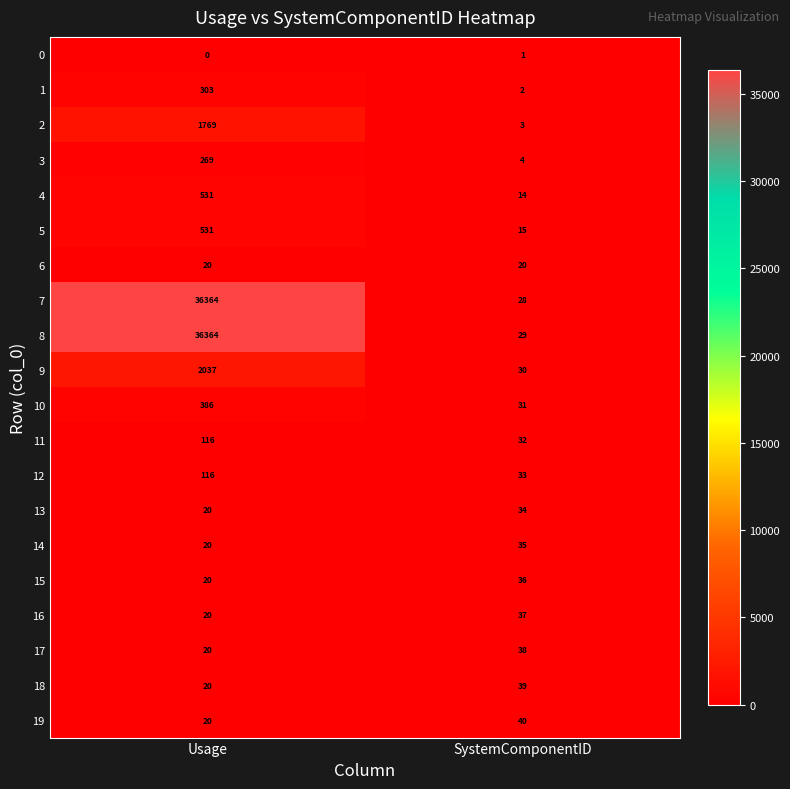

What is the sum of the 12 values at SystemComponentID and Usage?

149